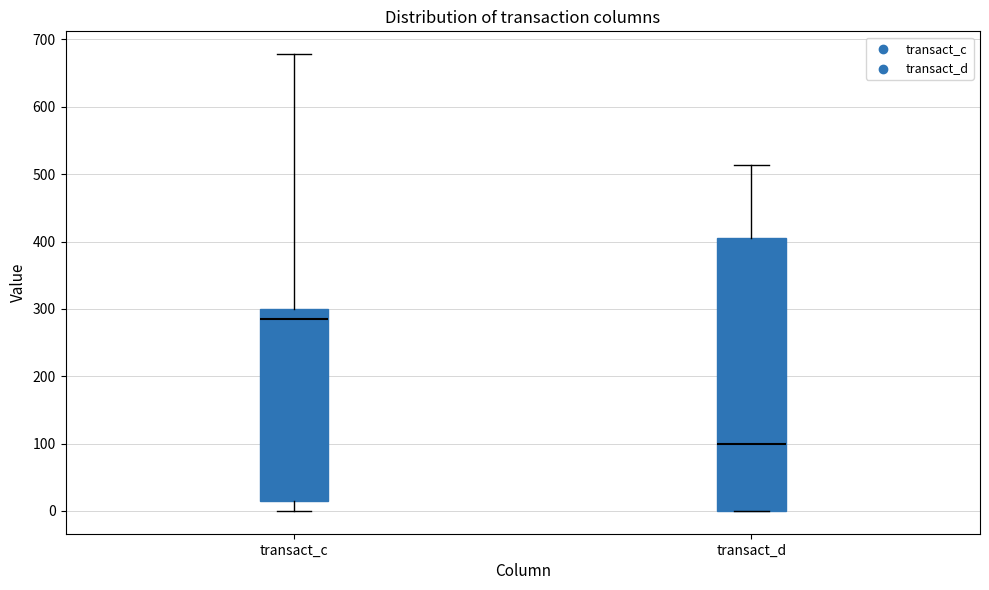

Where is the lower edge of the box for transact_d on the y-axis? The values are not printed on the chart, so give them approximately, as read against the axis.

0